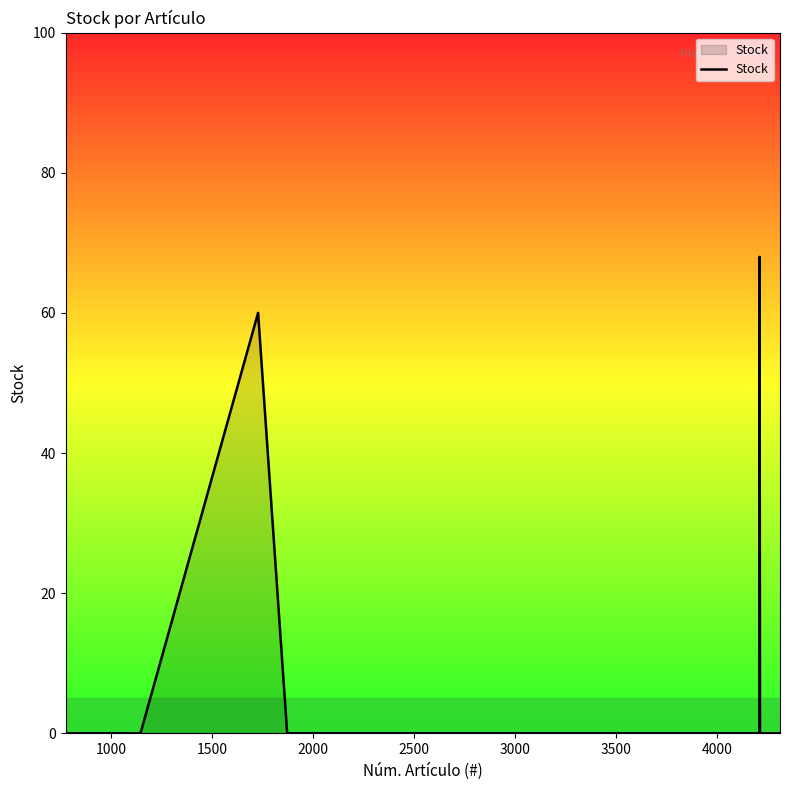

What is the difference between the maximum and minimum values?

68